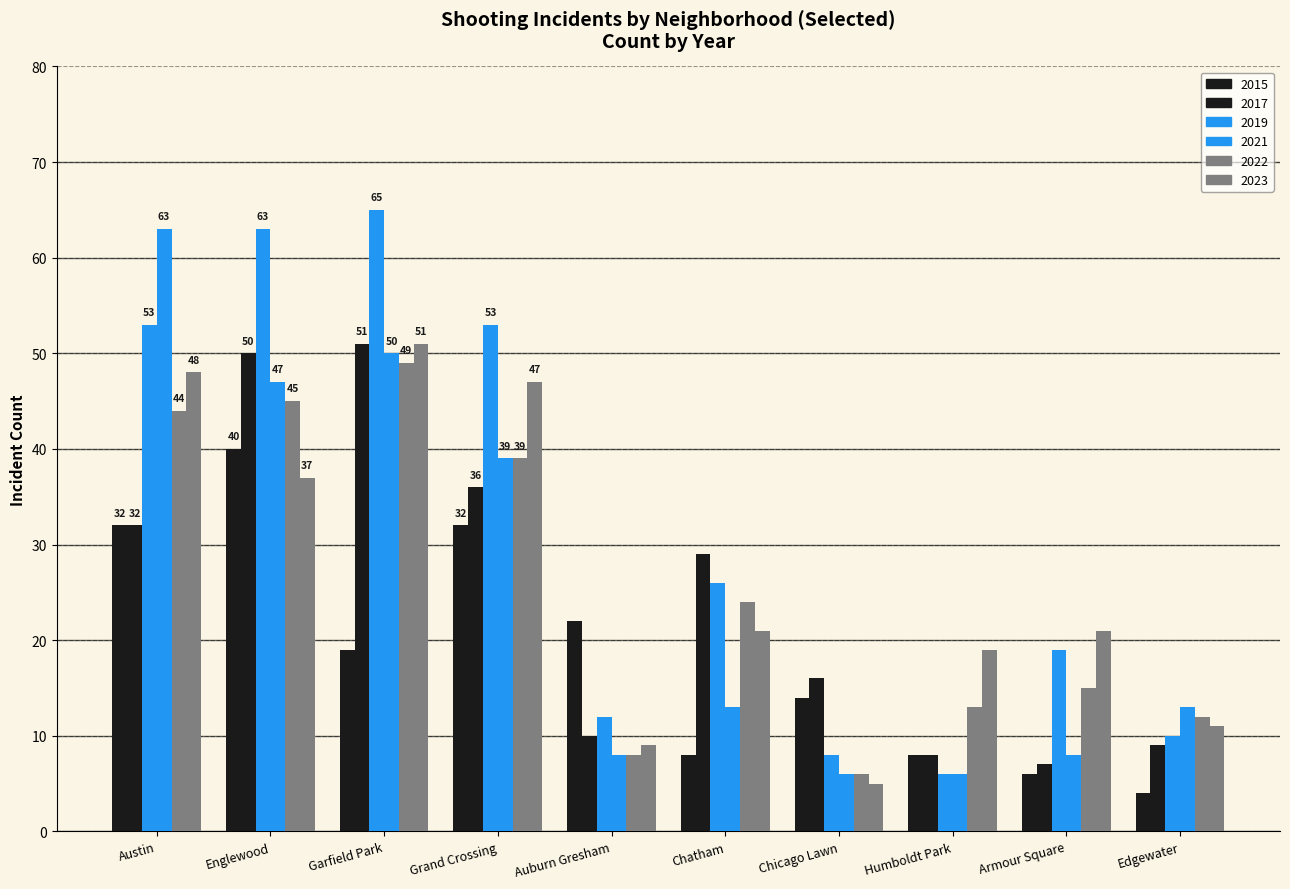

Count the number of data series in this chart.

6